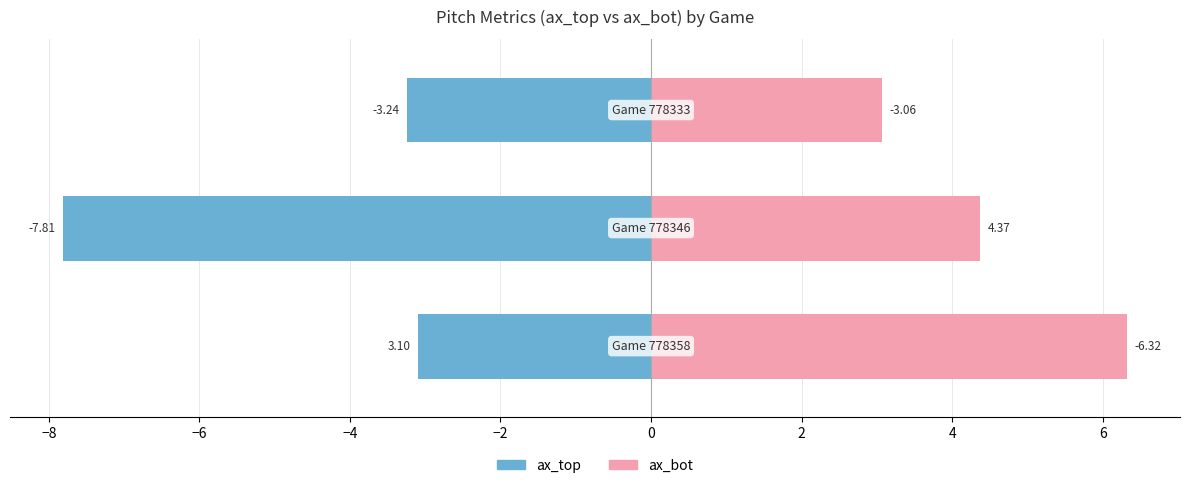

Reading left to right, what are all the values shown in this chart?

ax_top: -3.1	-7.8	-3.2
ax_bot: 6.3	4.4	3.1